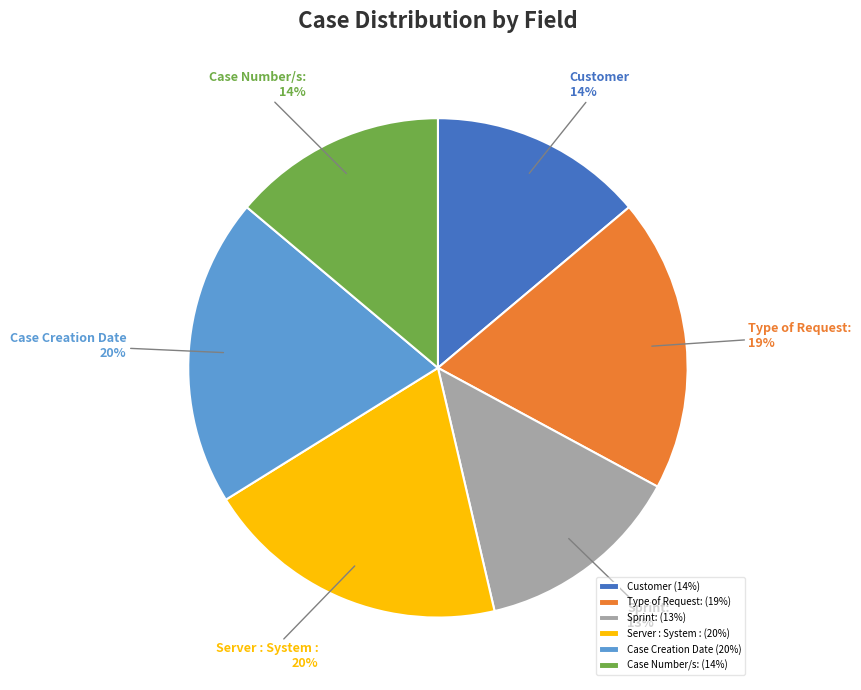

The Customer slice represents 27% of the pie. True or false?

False